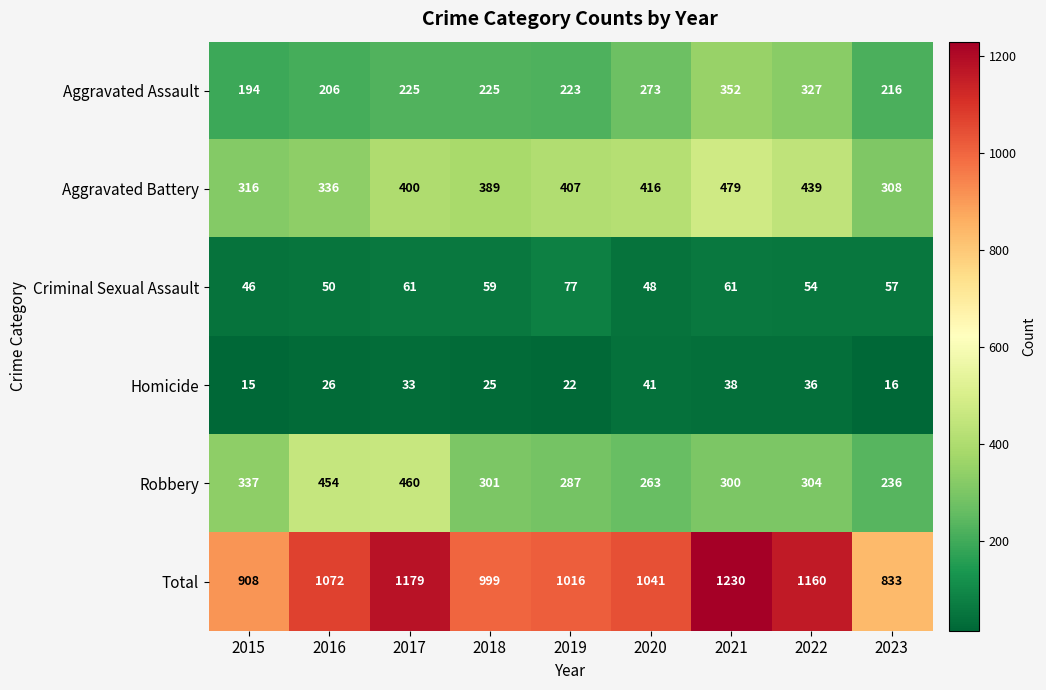

Is it true that Robbery equals 287 at 2019?

True